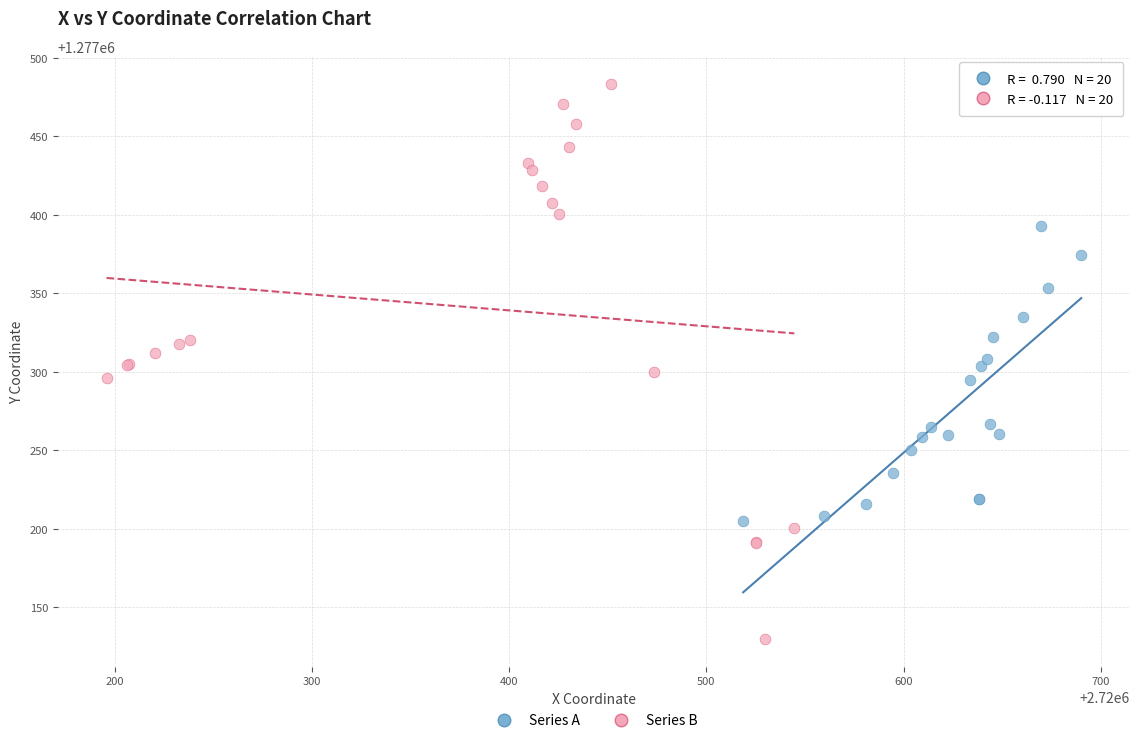

What are all the series names shown in the legend?

Series A, Series B